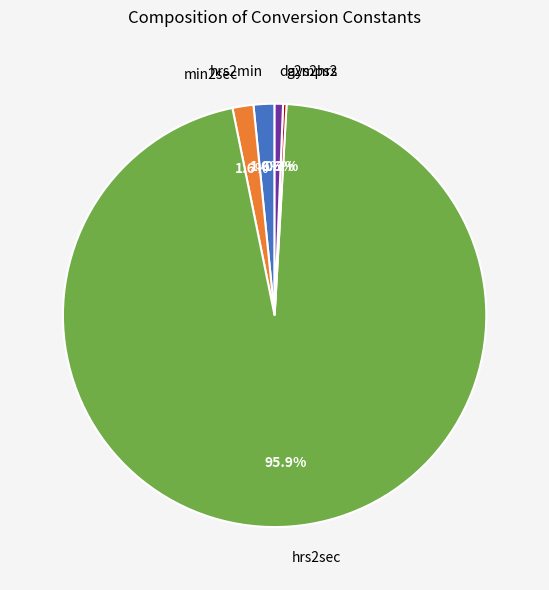

Which slice is the largest?

hrs2sec